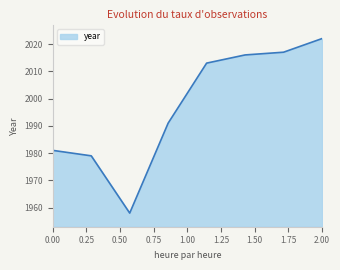

What is the minimum value shown in the chart?

1958